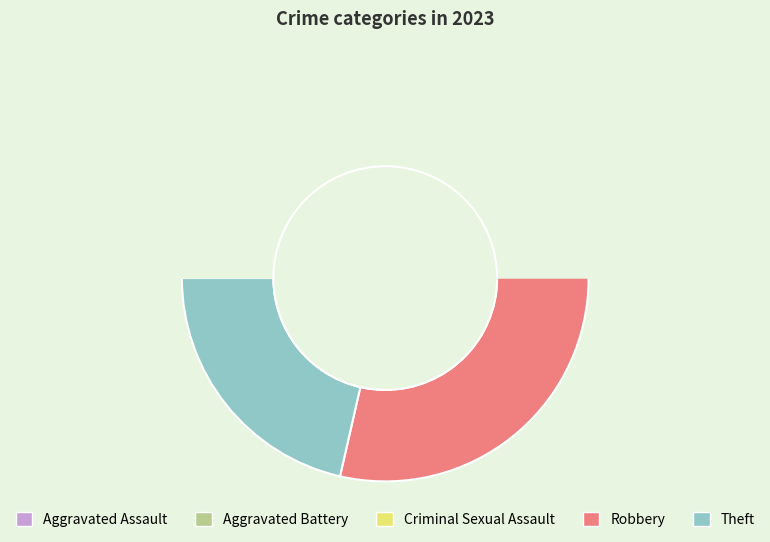

Is the sum of Theft and Robbery greater than half?

Yes